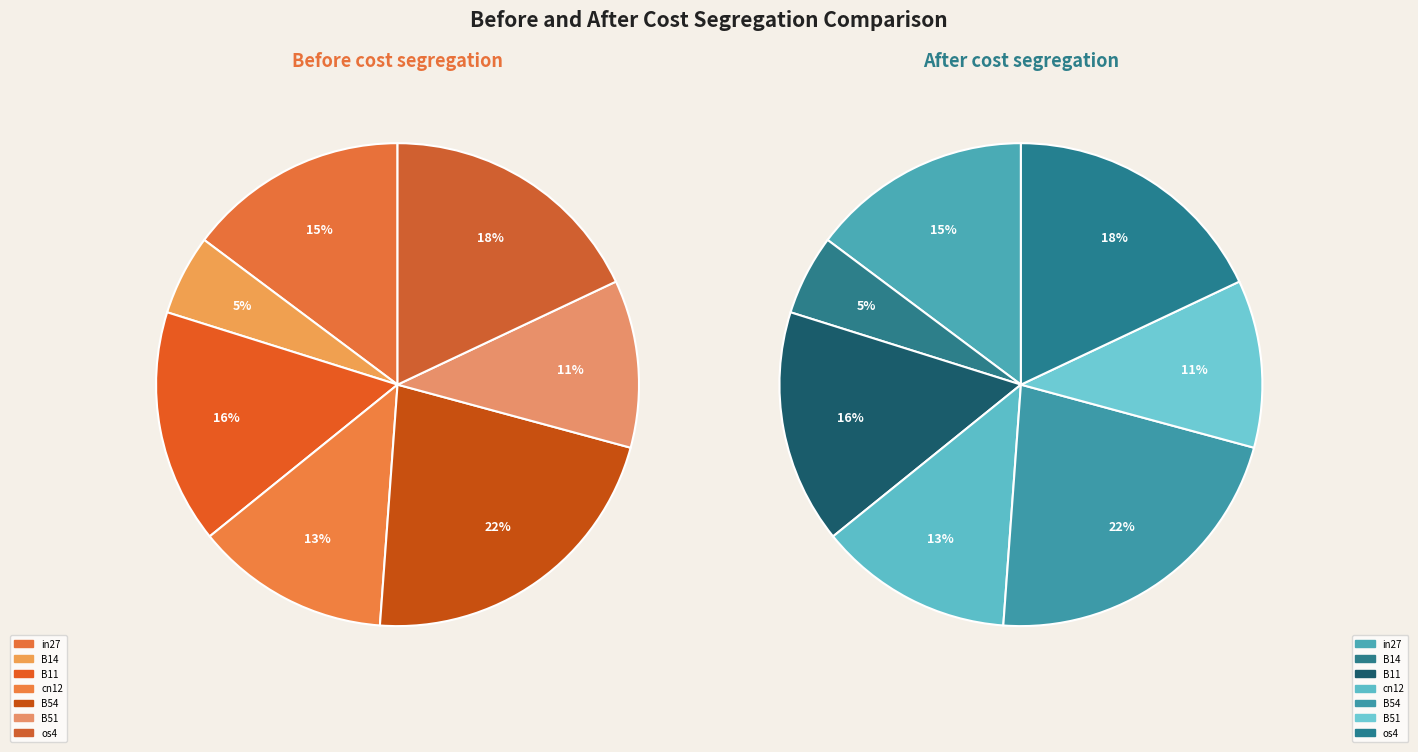

To the nearest percent, what portion does B14 represent?

5%